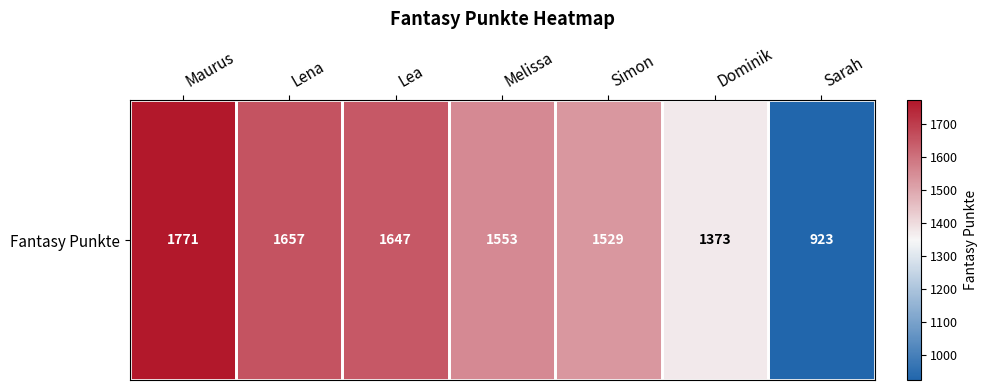

Rank the categories by value from highest to lowest.

Maurus, Lena, Lea, Melissa, Simon, Dominik, Sarah